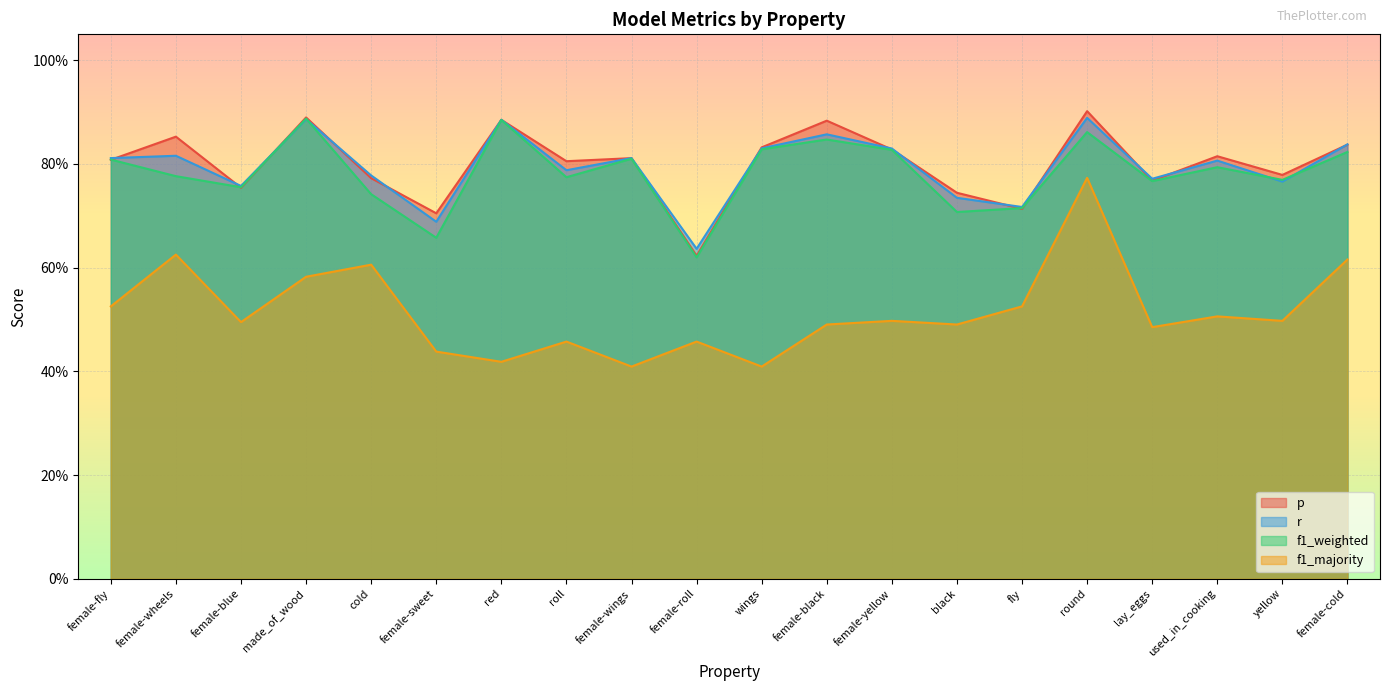

At which category does the chart reach its peak across all series?

round